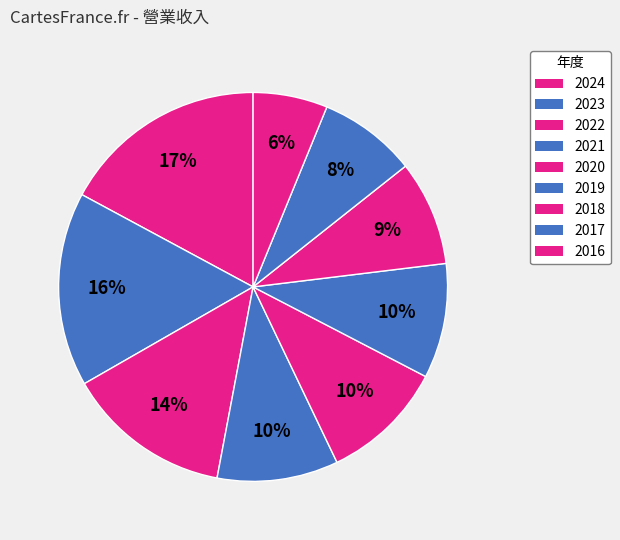

What is the total percentage of 2022 and 2020?

24.0%